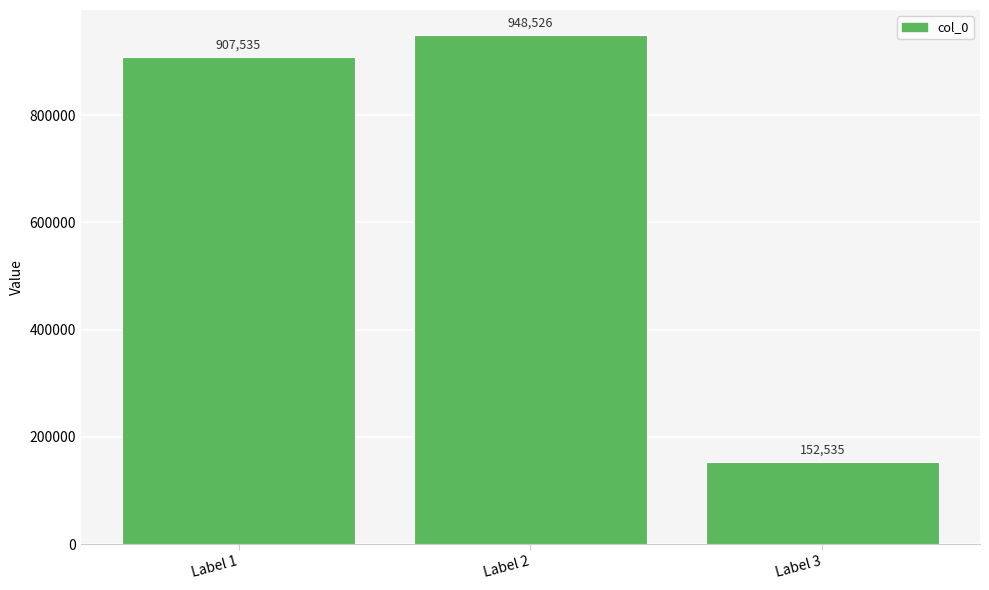

What is the difference between the maximum and minimum values?

795991